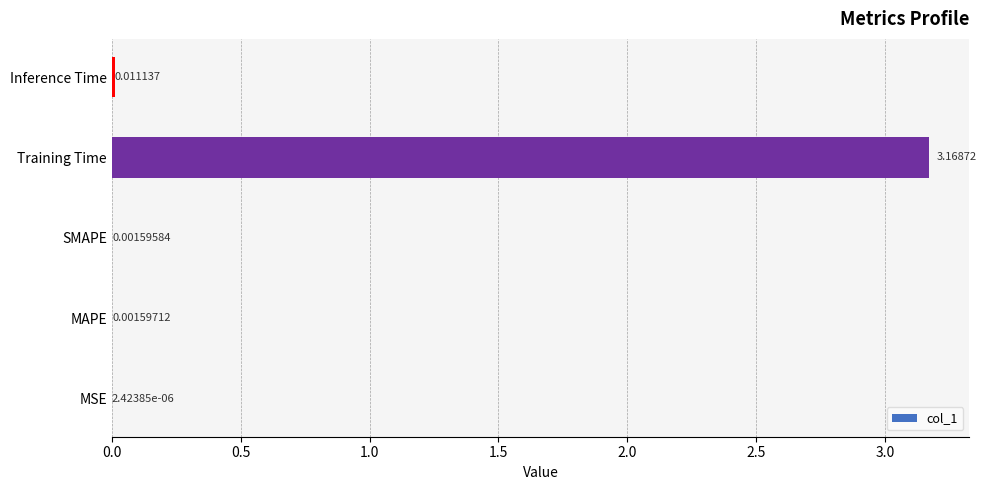

Which category has the highest value across all series?

Training Time